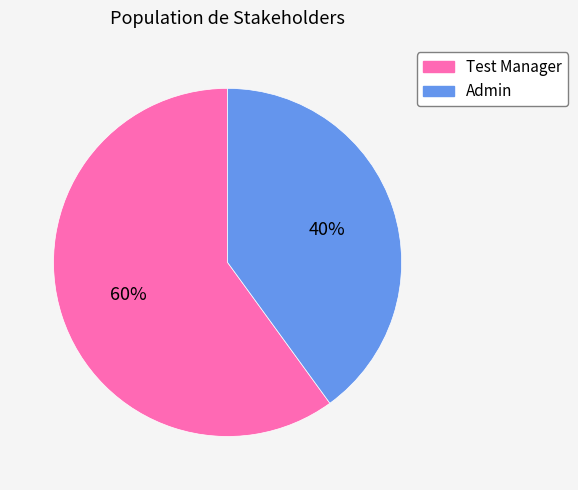

Do Test Manager and Admin together represent more than half of the pie?

Yes